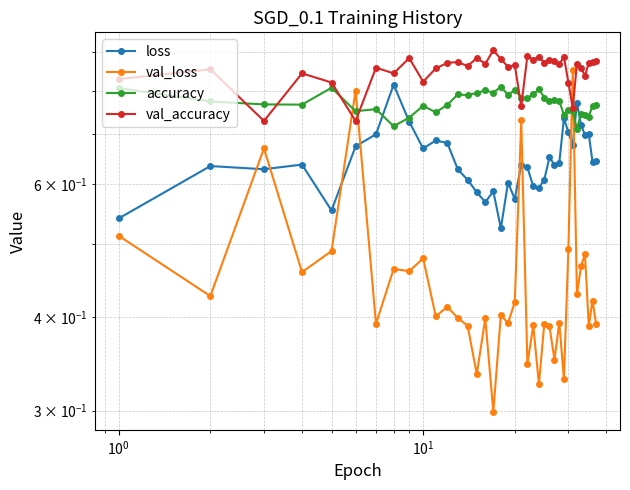

How many lines are shown in the chart?

4